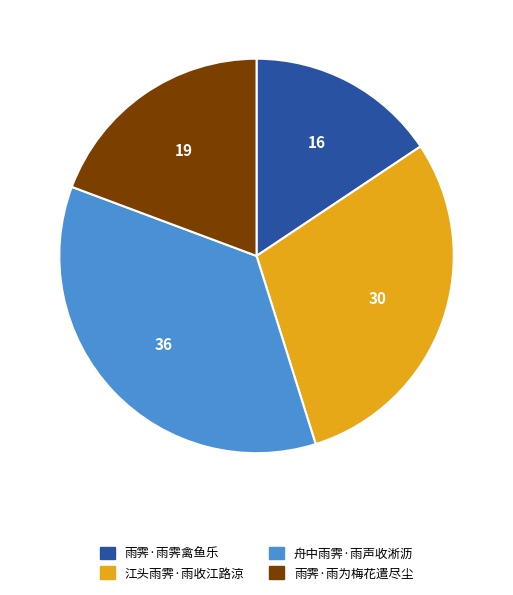

What is the smallest slice in the pie chart?

雨霁·雨霁禽鱼乐